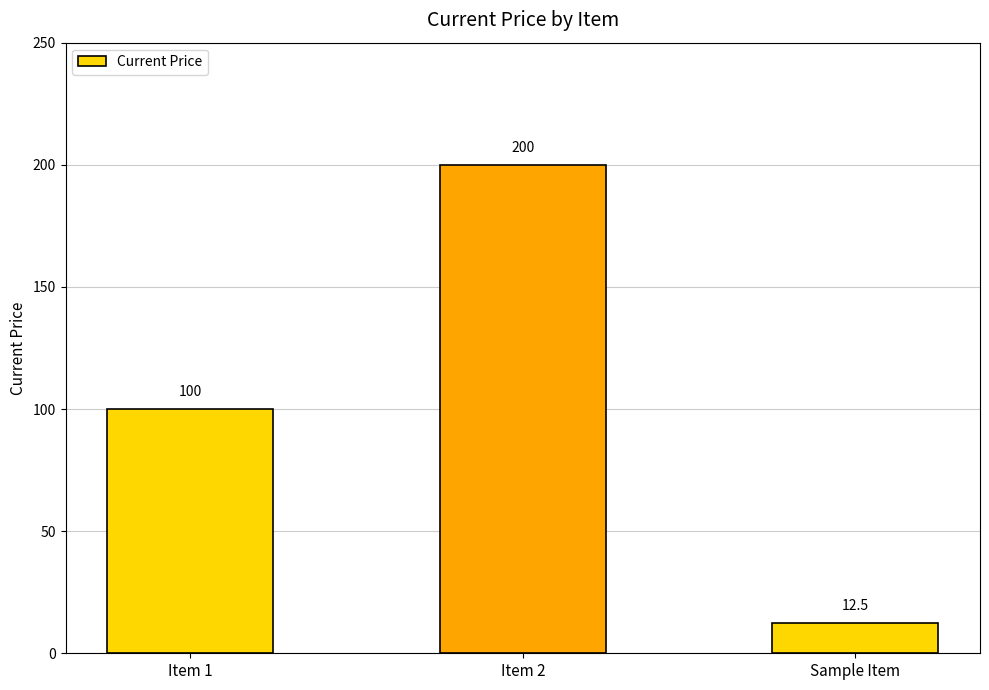

What is the ratio of the value at Sample Item to the value at Item 2?

0.1